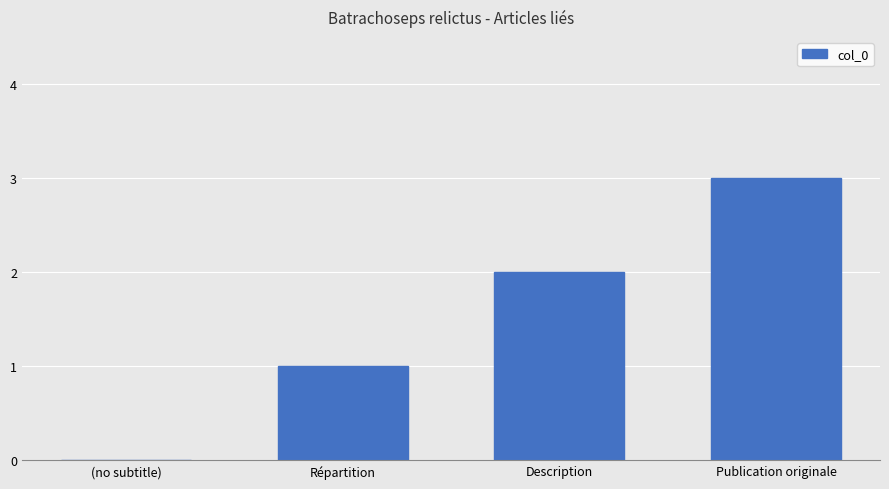

Is it true that the value at (no subtitle) is 1?

False